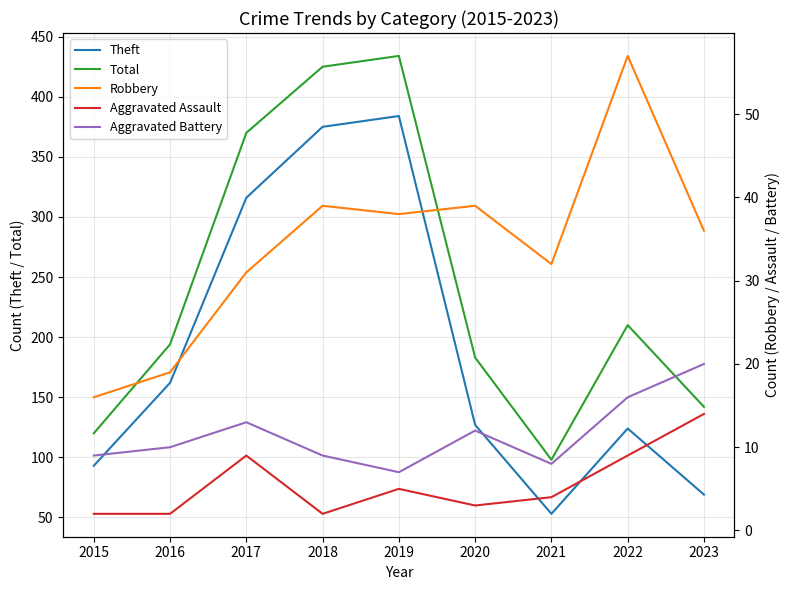

What is the difference between the maximum and minimum values in the Aggravated Assault series?

12